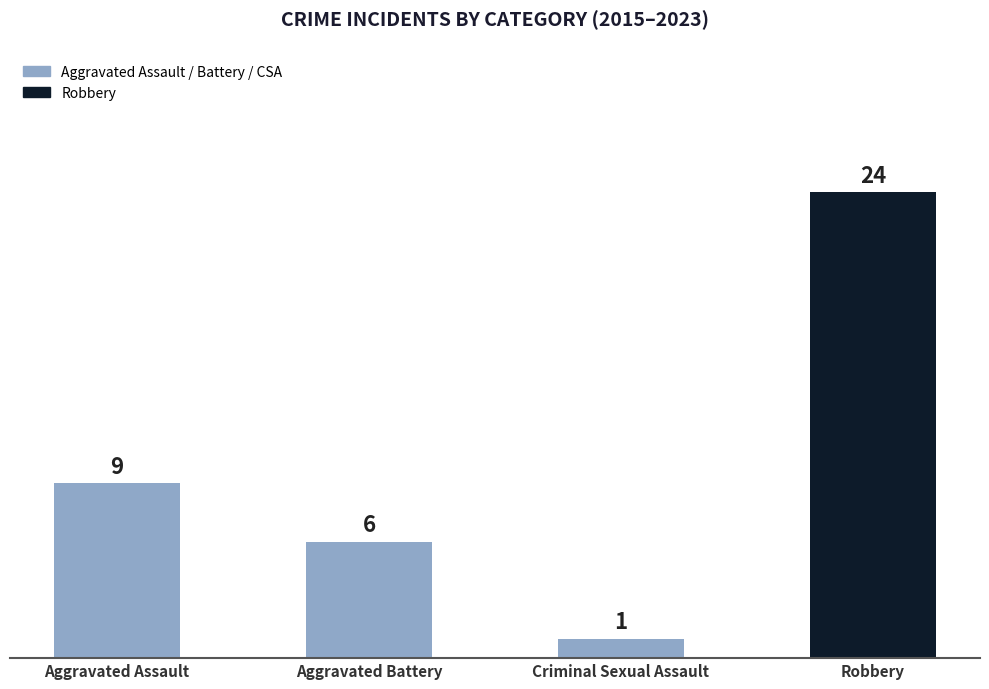

Rank the categories by value from lowest to highest.

Criminal Sexual Assault, Aggravated Battery, Aggravated Assault, Robbery